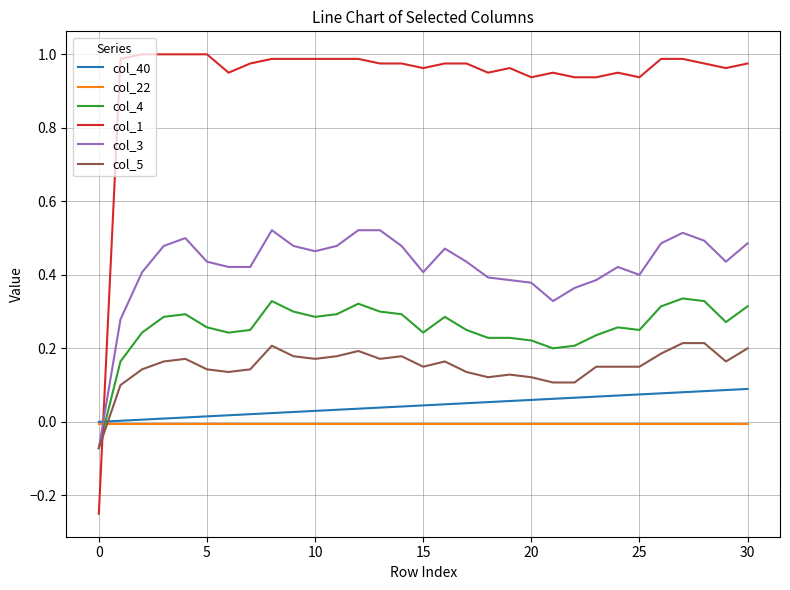

Which series has the largest total across all categories?

col_1